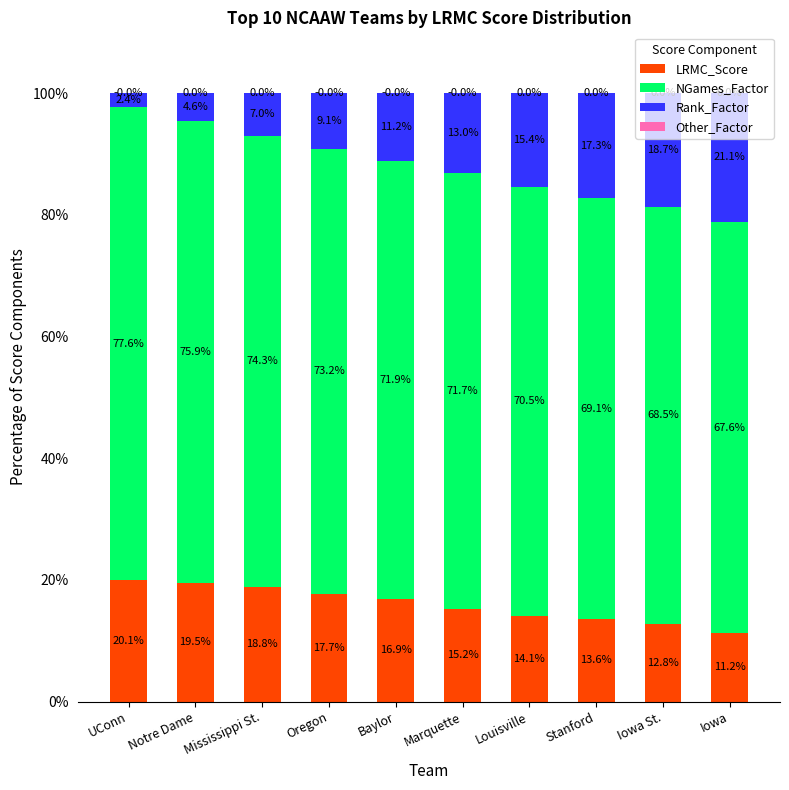

True or false: LRMC_Score has a value of 19.5 at Notre Dame.

True